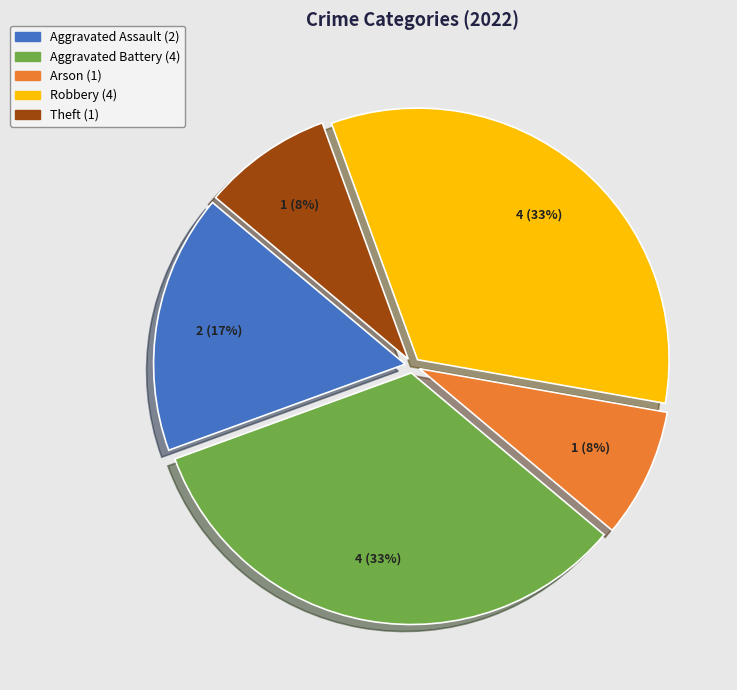

The Theft slice represents 23% of the pie. True or false?

False